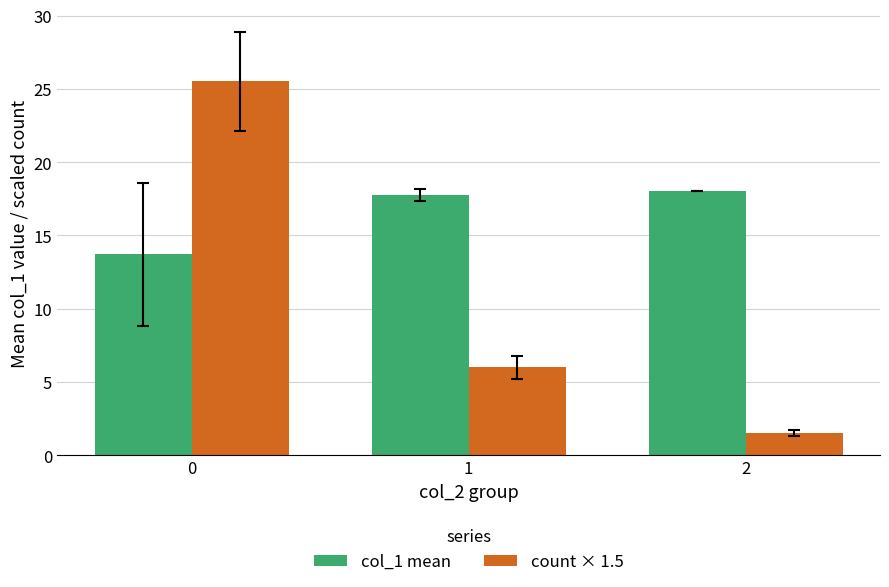

How many values in the col_1 mean series exceed 17?

2